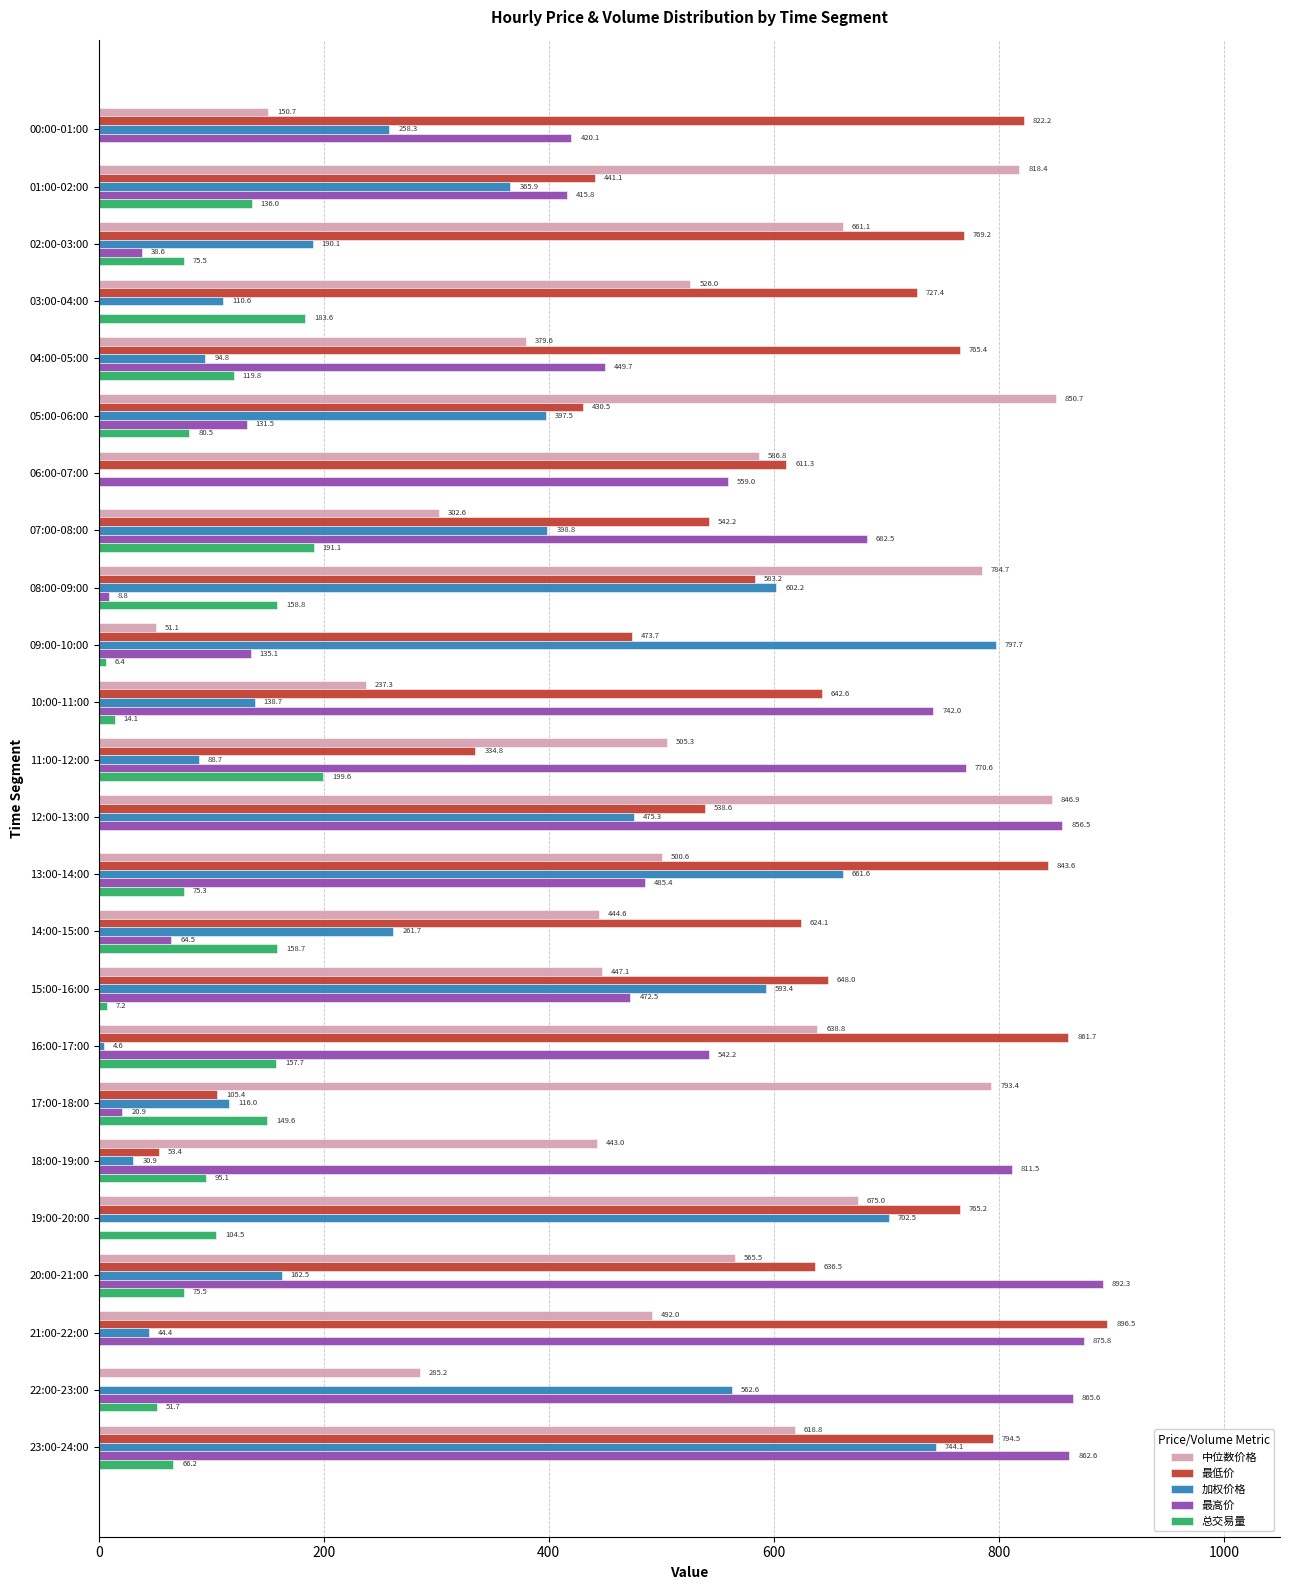

Is the value of 加权价格 at 22:00-23:00 greater than the value of 最低价 at 16:00-17:00?

No